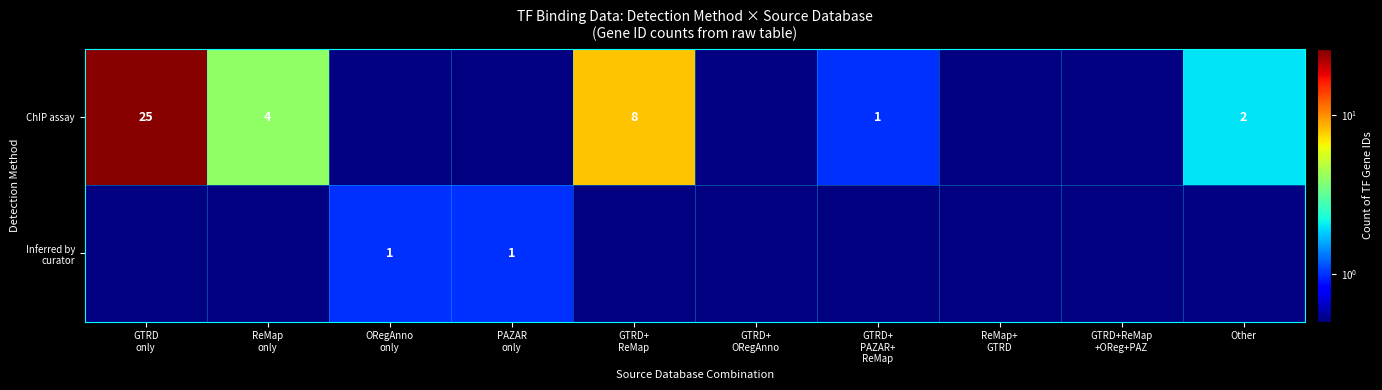

Which category has the lowest value in the Inferred by curator series?

GTRD only